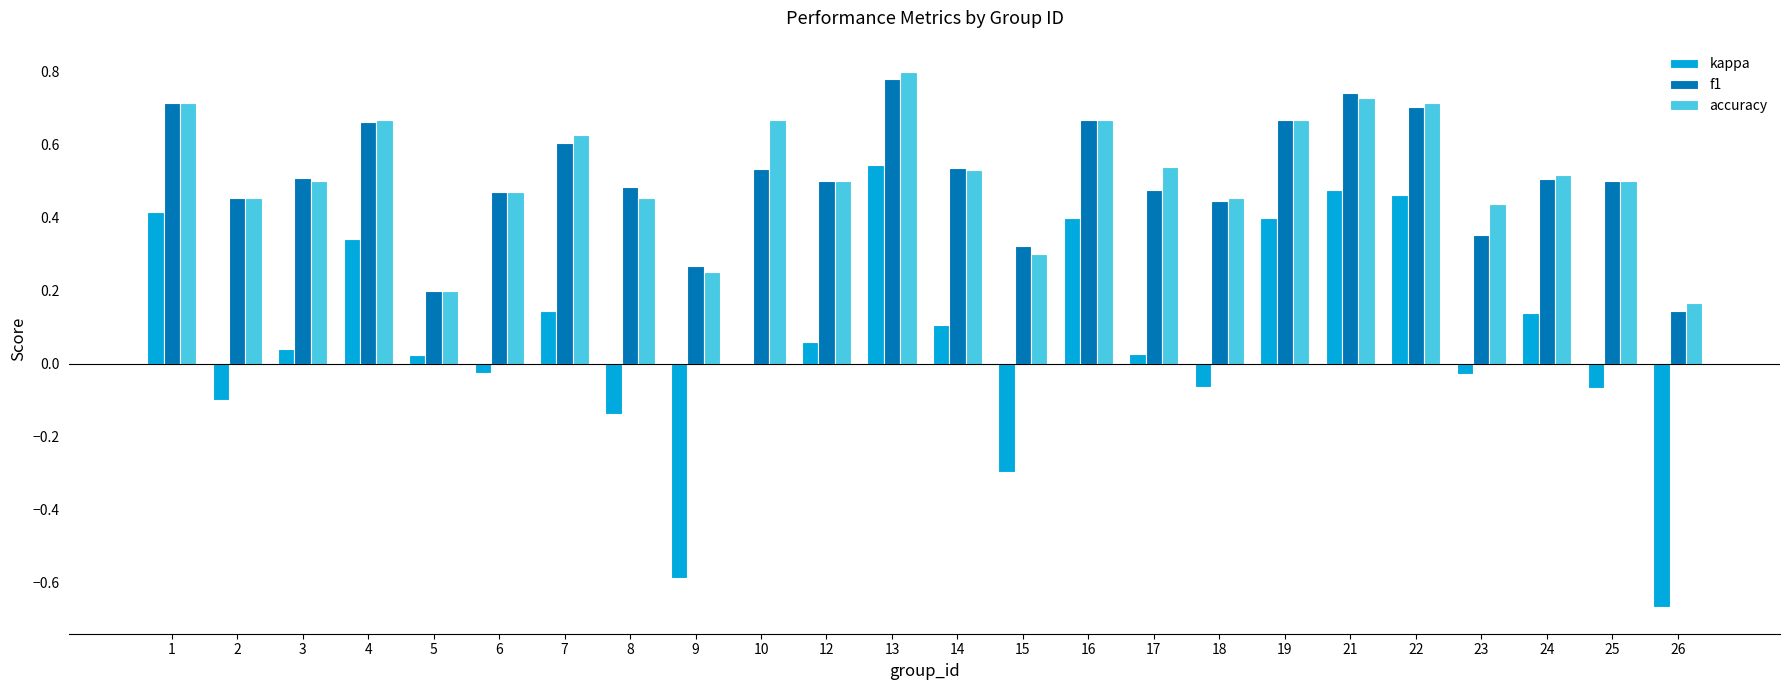

The accuracy series shows 1.2 at 22. True or false?

False